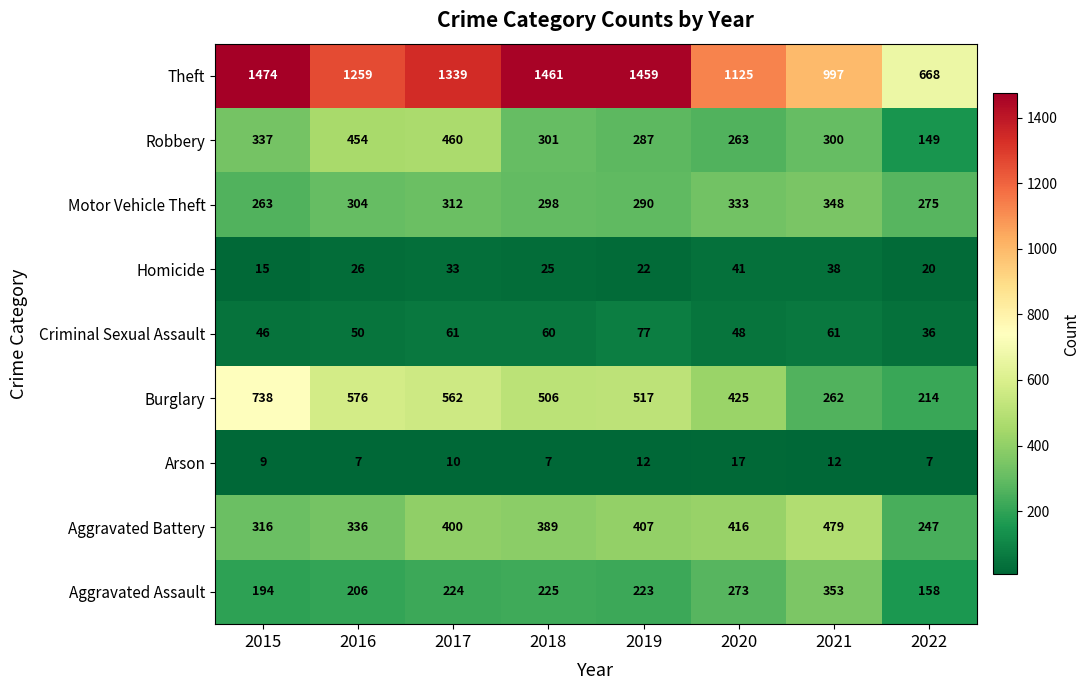

Is it true that Theft equals 997 at 2021?

True